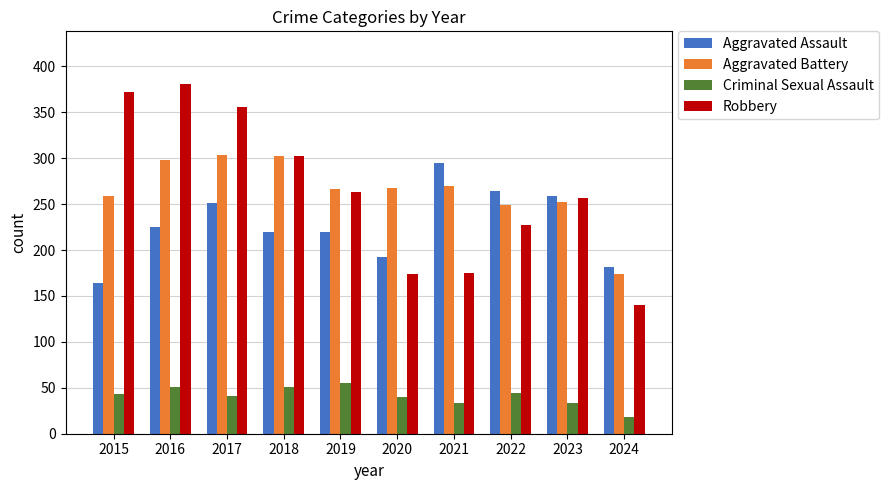

What is the value of the Aggravated Assault bar at the 8th from the left?

264